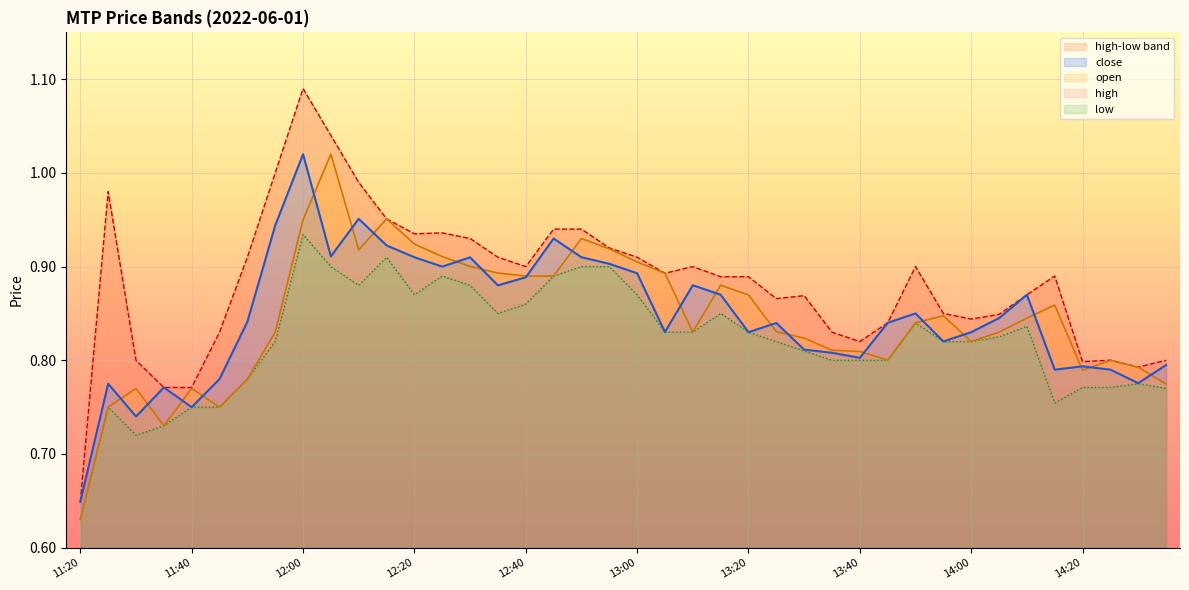

At which category does the chart reach its peak across all series?

12:00